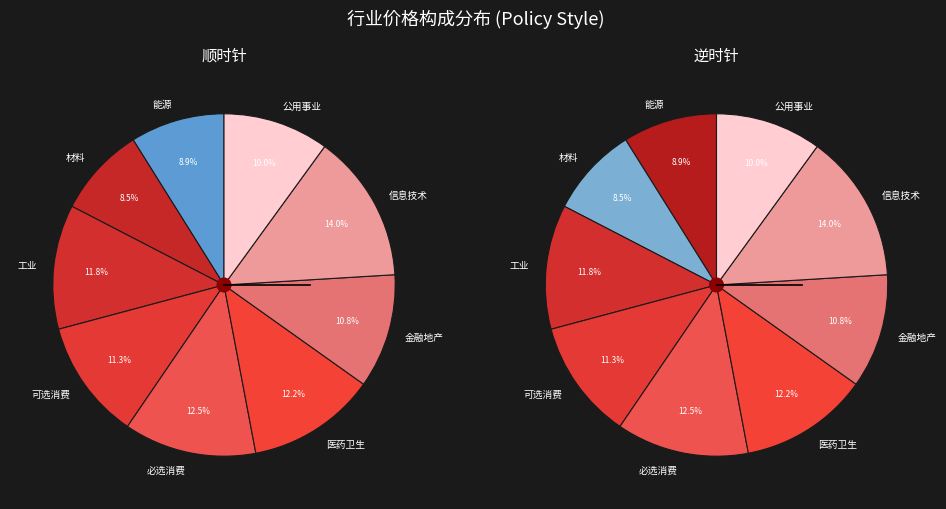

Combined, what portion of the pie is 可选消费 and 公用事业?

21.3%